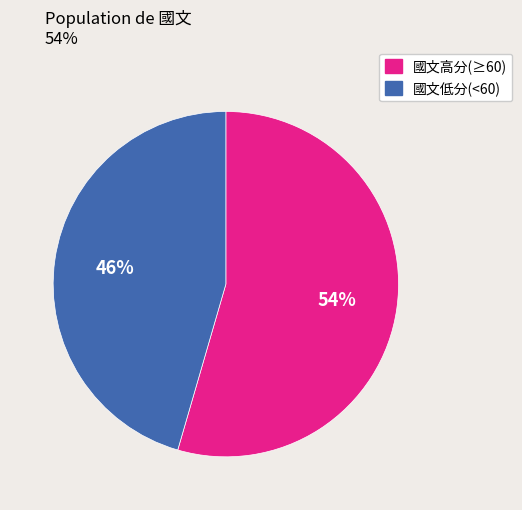

Combined, do 國文低分(<60) and 國文高分(≥60) account for over 50%?

Yes